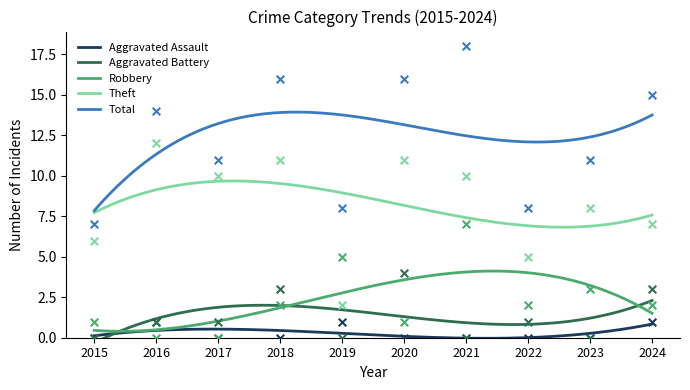

What are all the series names shown in the legend?

Aggravated Assault, Aggravated Battery, Robbery, Theft, Total